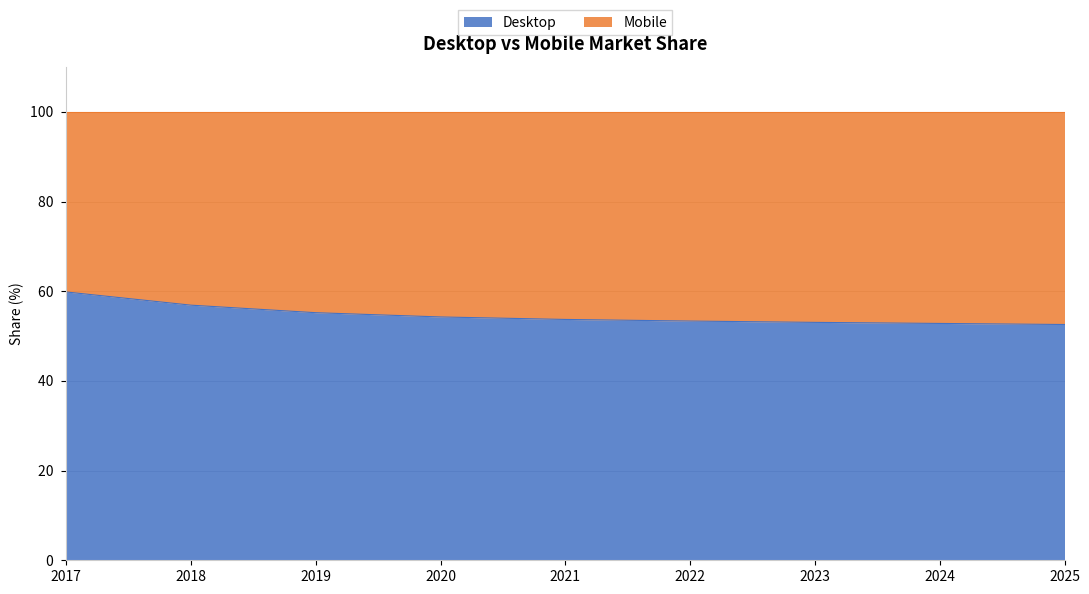

Approximately how many times larger is the value at 2017 compared to 2019?

1.1